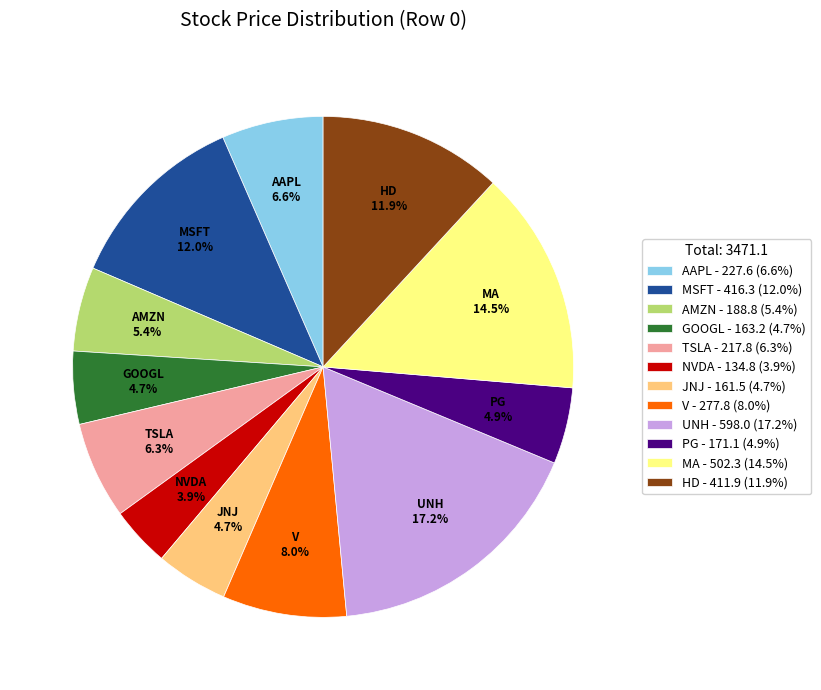

Which has a higher value, JNJ - 161.5 (4.7%) or V - 277.8 (8.0%)?

V - 277.8 (8.0%)